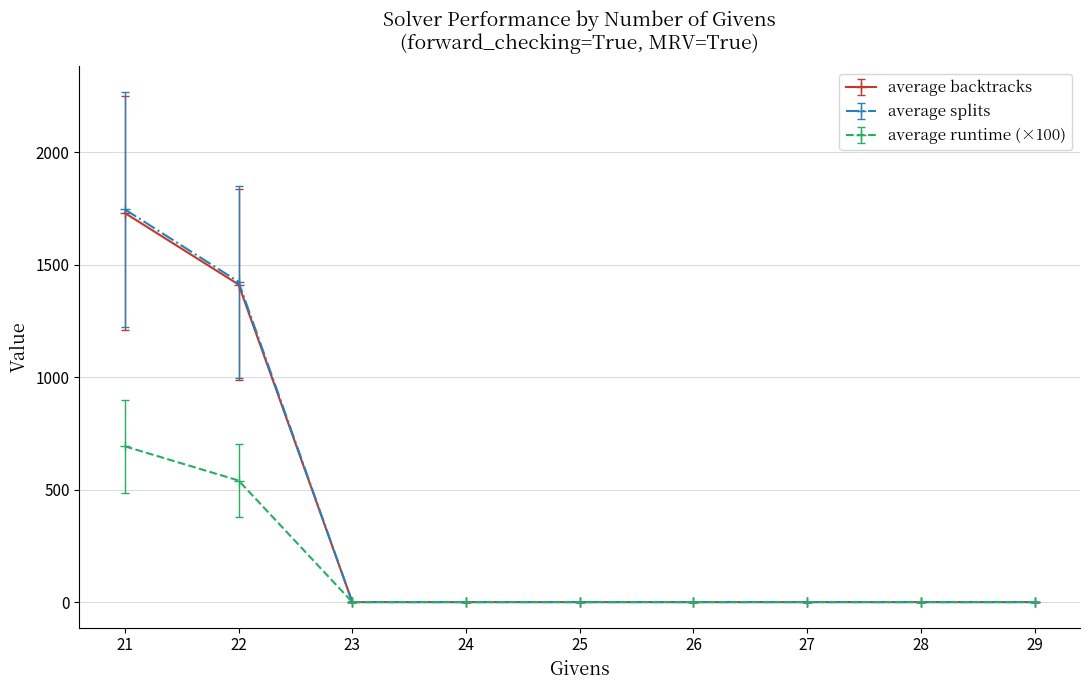

Which series has the largest range (max minus min)?

average splits